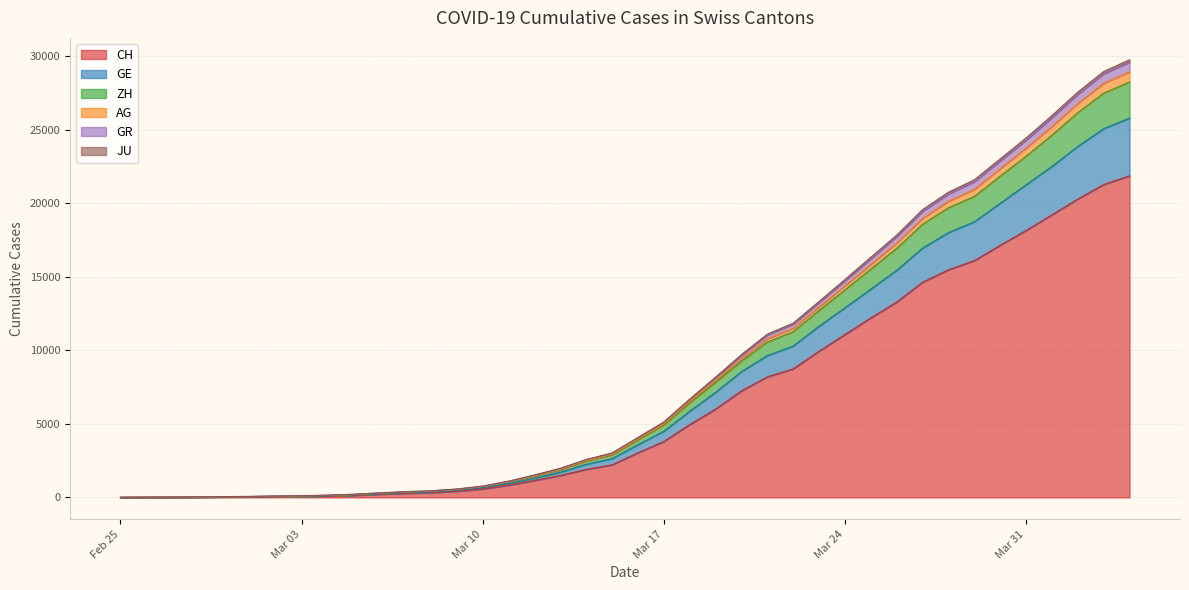

True or false: GE and ZH cross at least once.

False